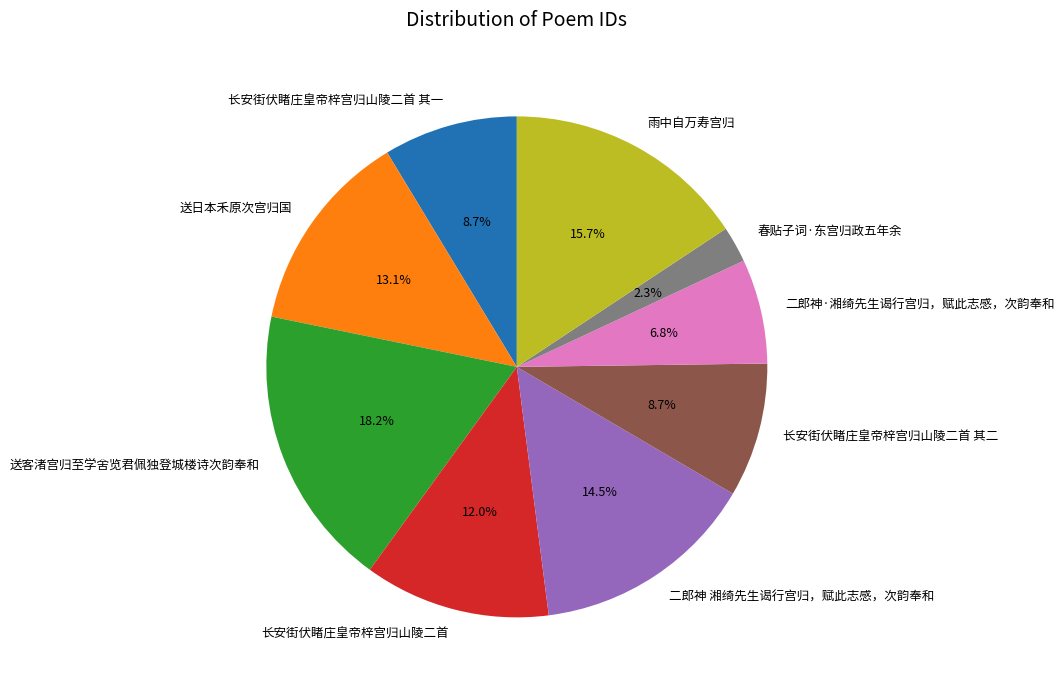

The 二郎神 湘绮先生谒行宫归，赋此志感，次韵奉和 slice represents 23% of the pie. True or false?

False